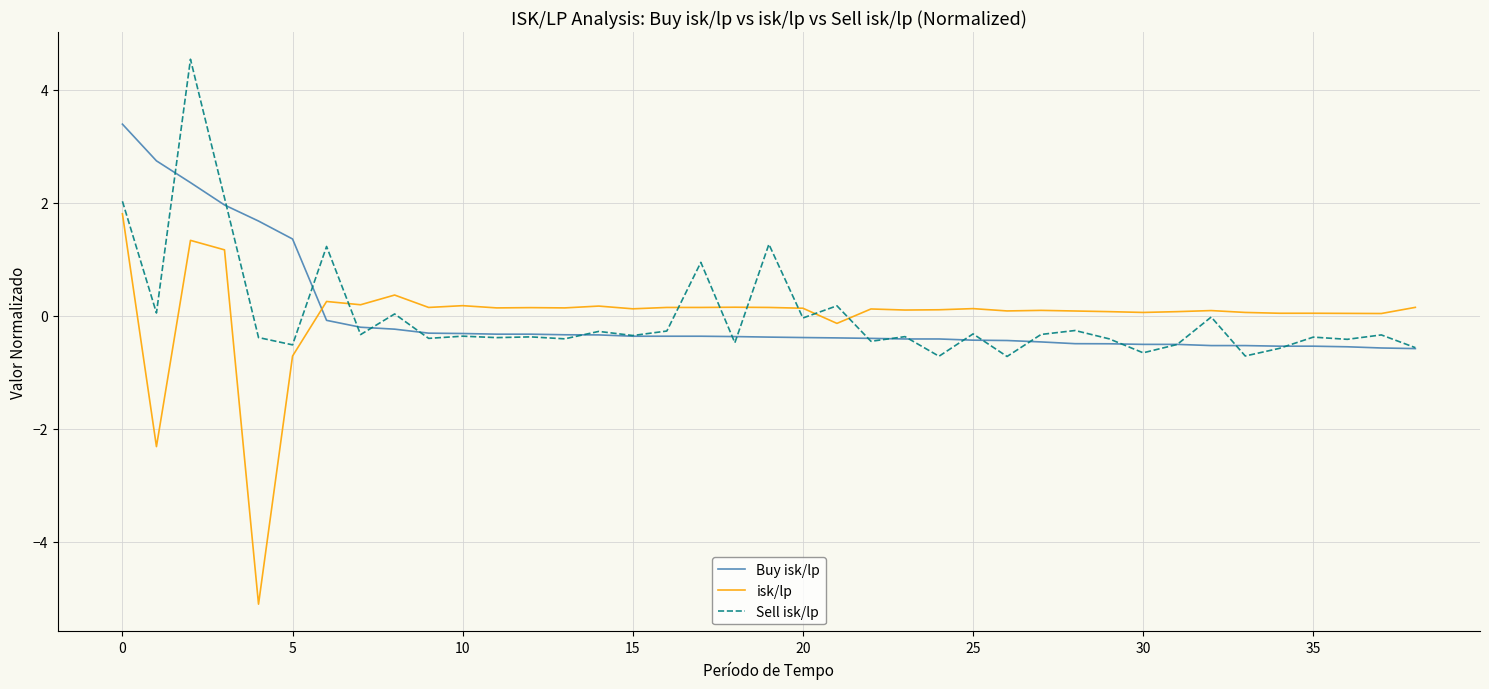

After their last crossing, which series has the higher values: Sell isk/lp or isk/lp?

isk/lp